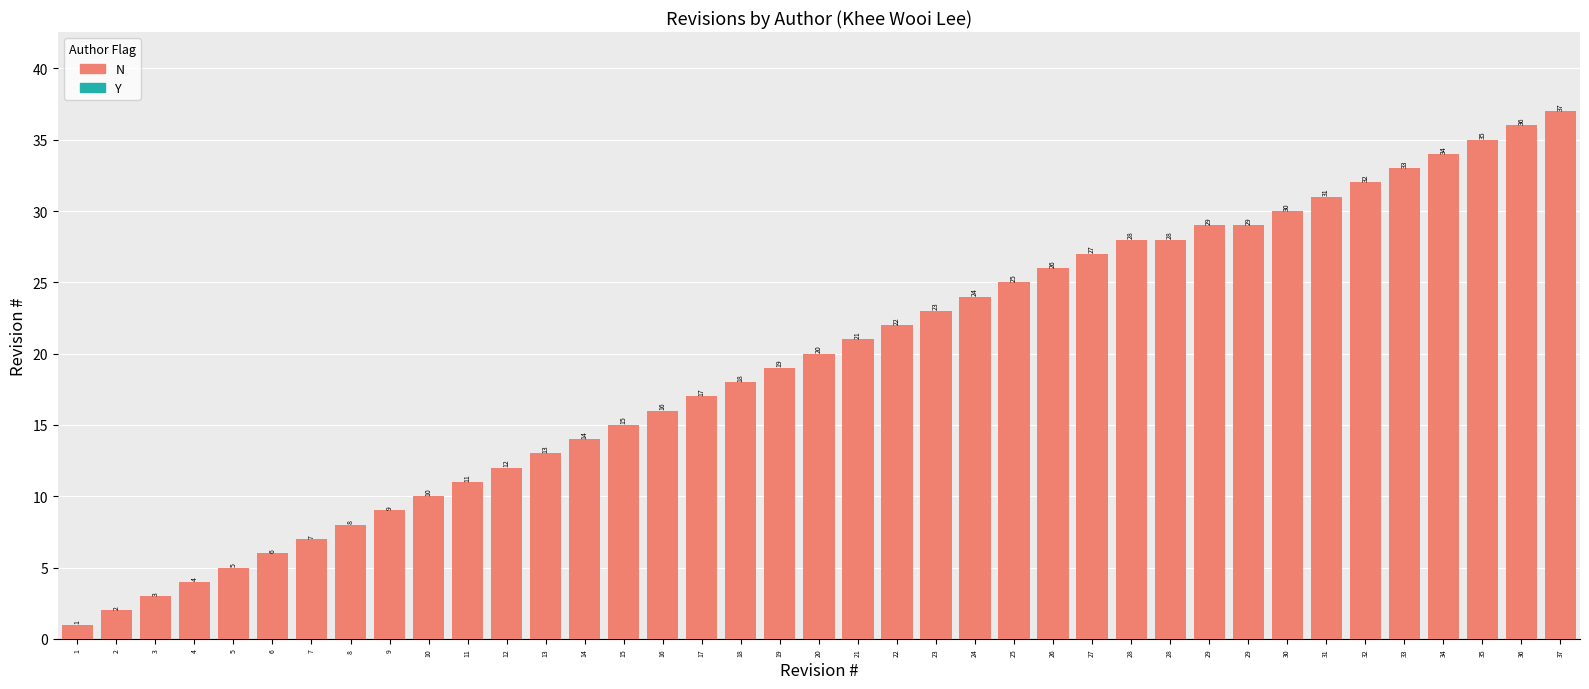

Approximately how many times larger is the value at 9 compared to 6?

1.5